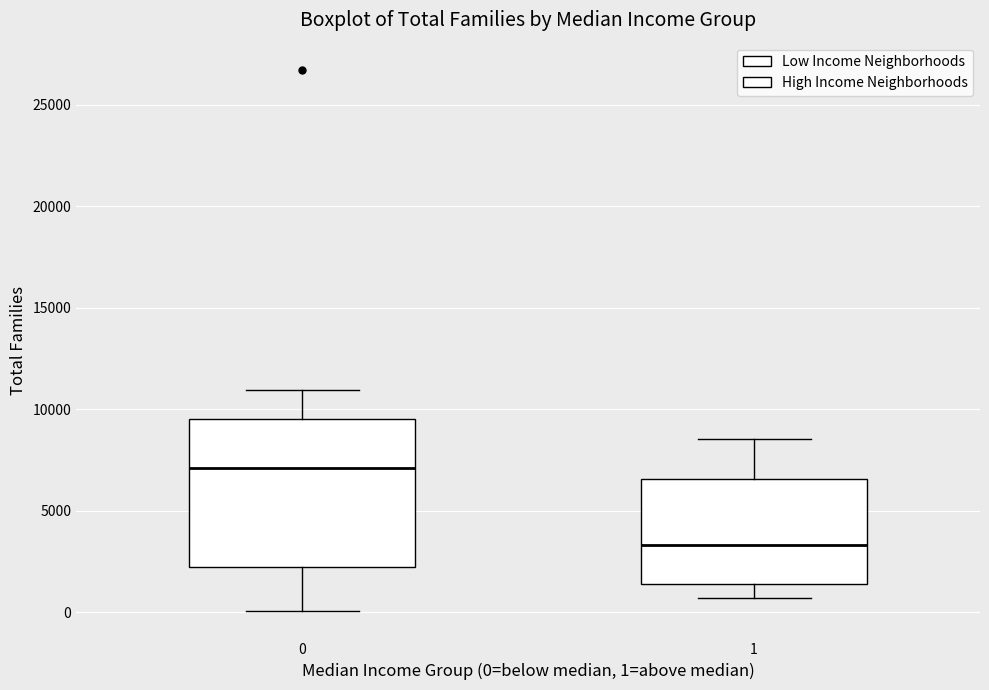

Comparing the boxes themselves (not the whiskers), which one is the tallest?

0